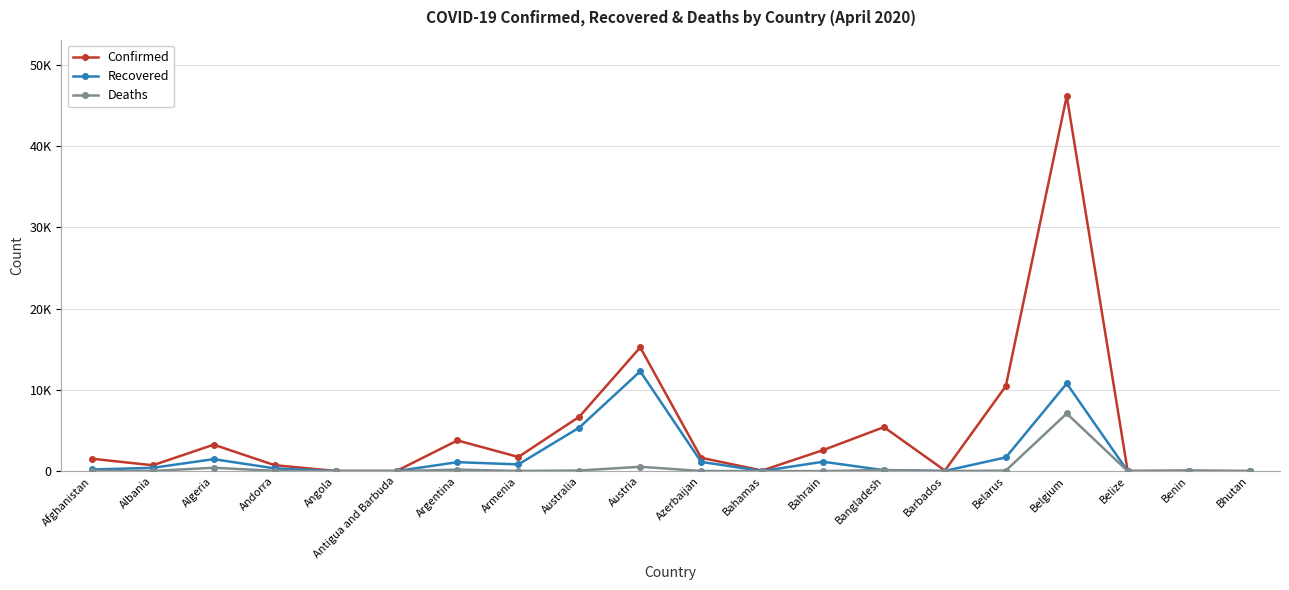

What is the label of the 15th point from the right?

Antigua and Barbuda